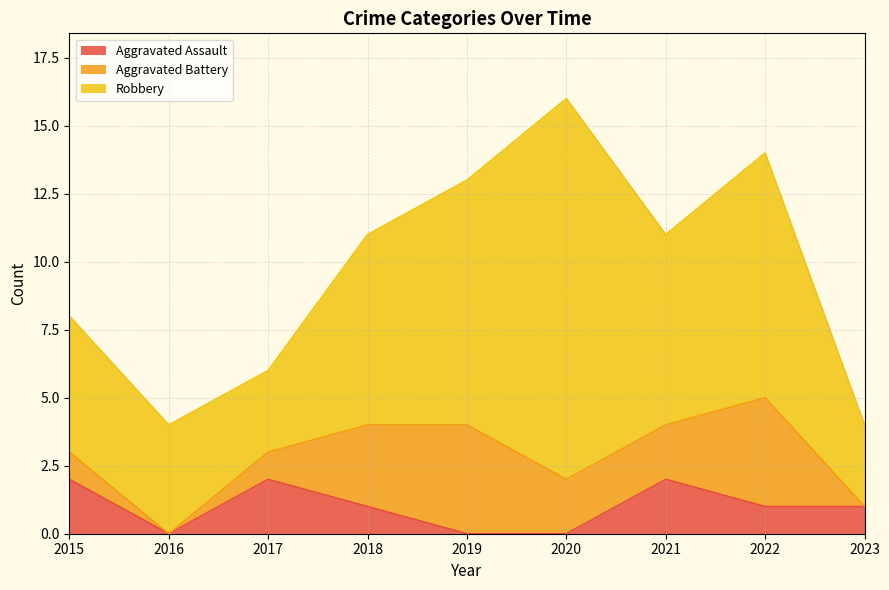

List the series in order of their overall mean, lowest first.

Aggravated Assault, Aggravated Battery, Robbery